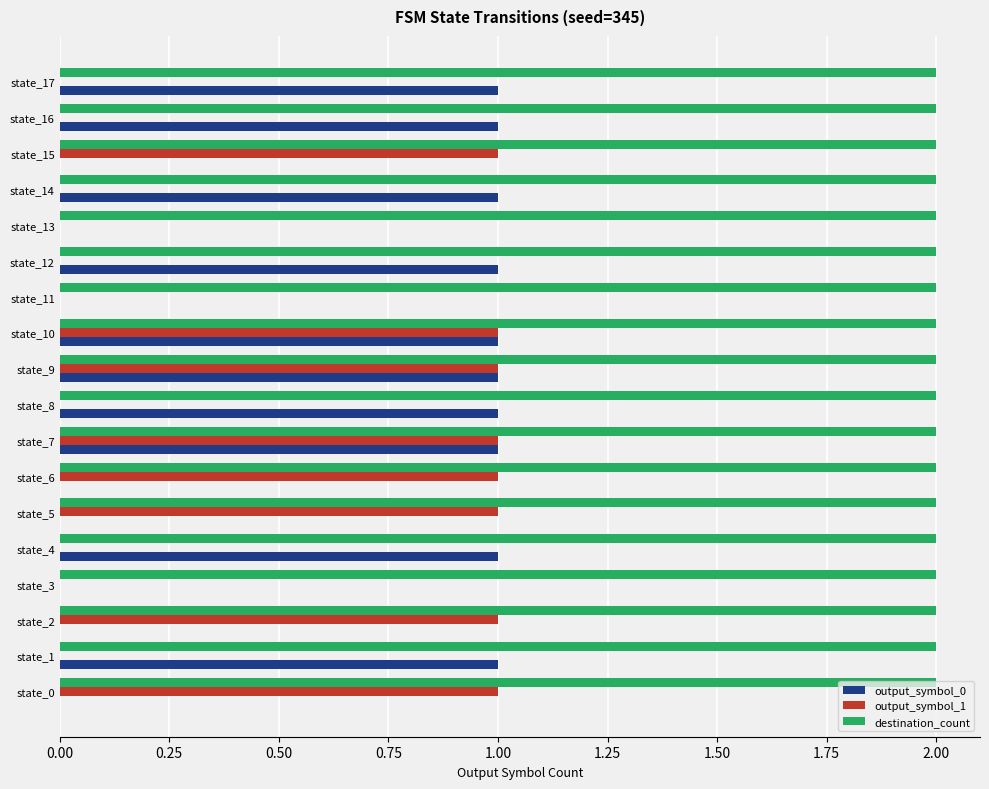

True or false: output_symbol_0 has a value of 0 at state_15.

True